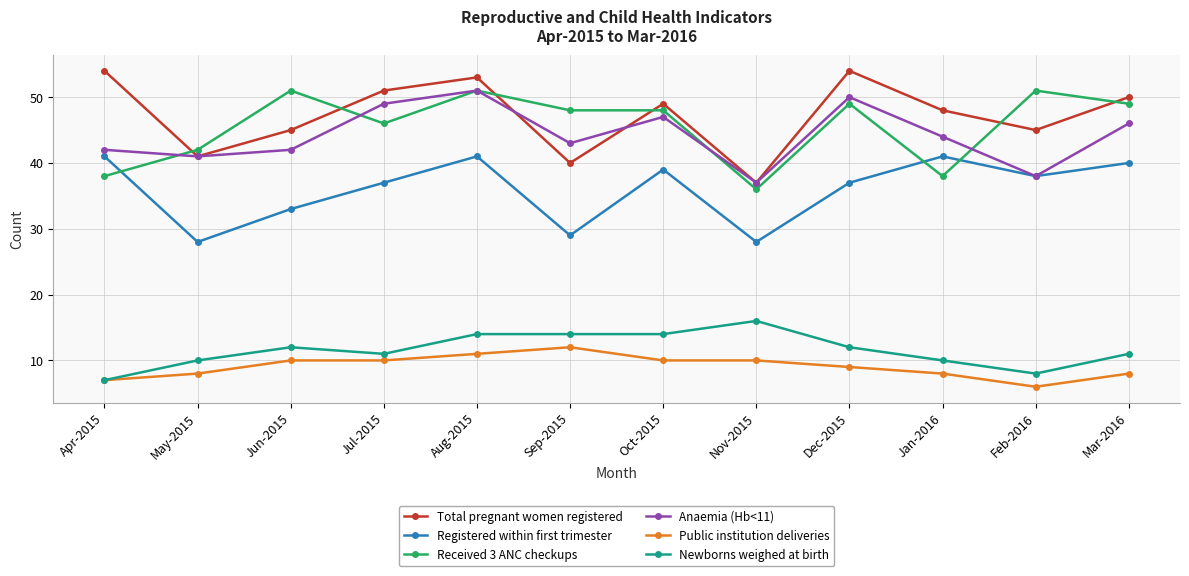

Count the number of data series in this chart.

6